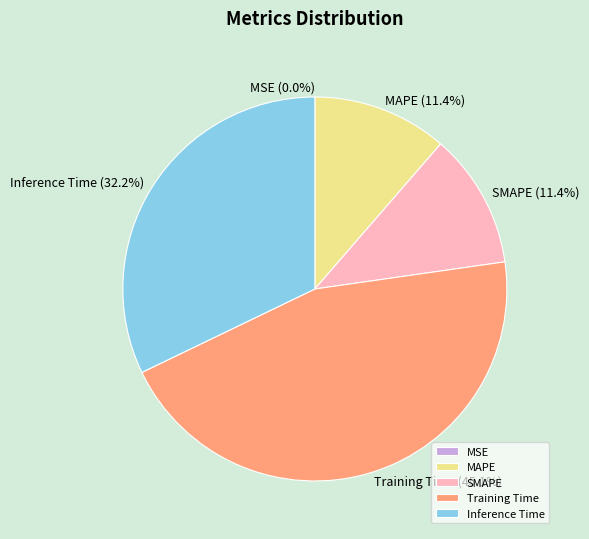

Which slice is the largest?

Training Time